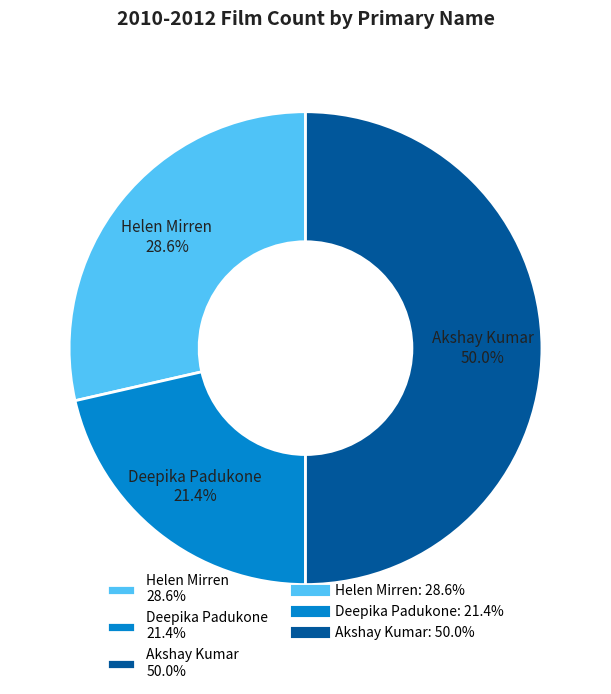

Rank the categories by value from highest to lowest.

Akshay Kumar 50.0%, Helen Mirren 28.6%, Deepika Padukone 21.4%